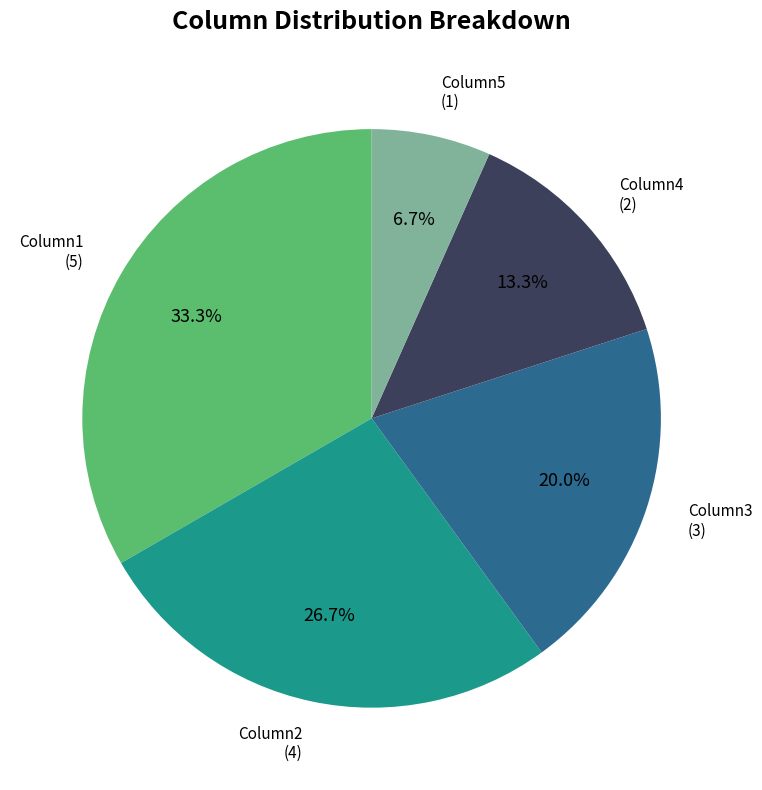

How many segments does this pie chart have?

5